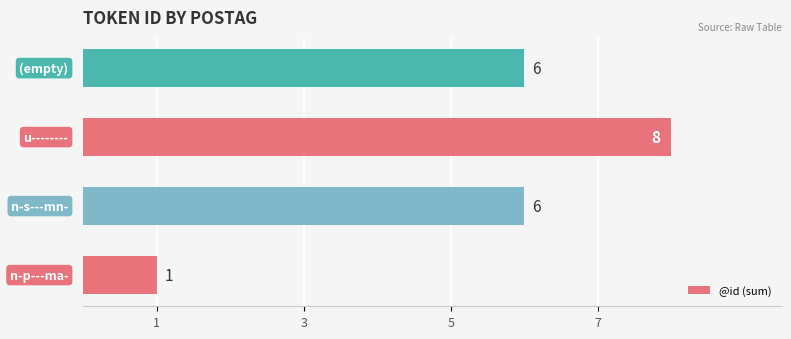

What is the maximum value shown in the chart?

8